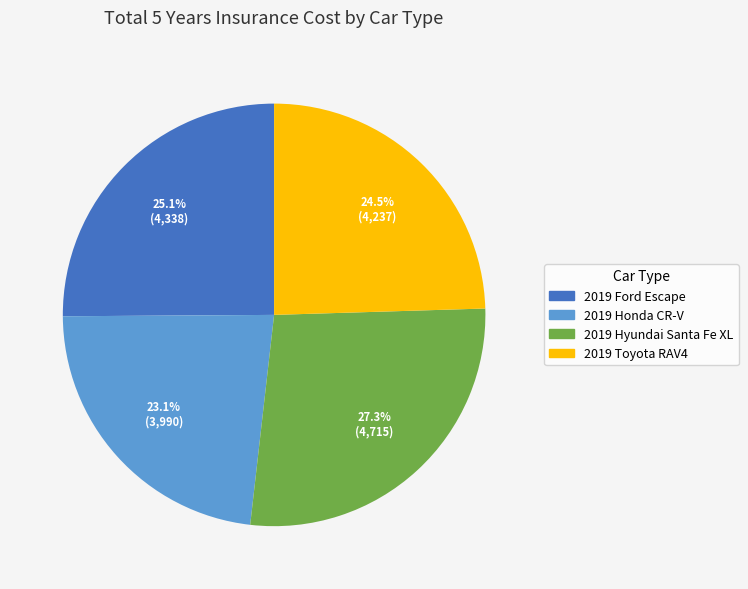

True or false: 2019 Toyota RAV4 accounts for 11% of the total.

False